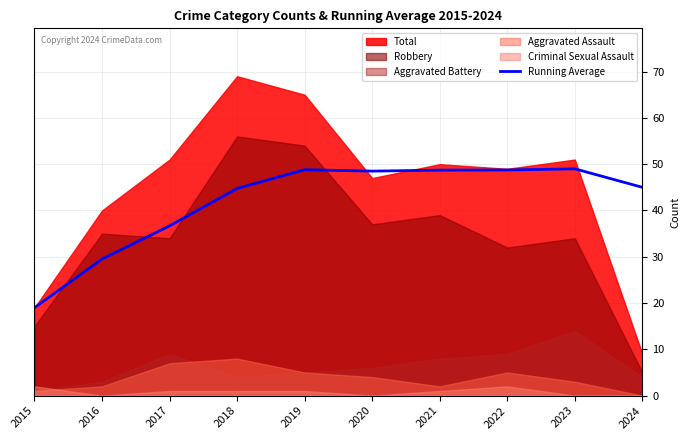

What is the difference between the maximum and second lowest values?

19.5